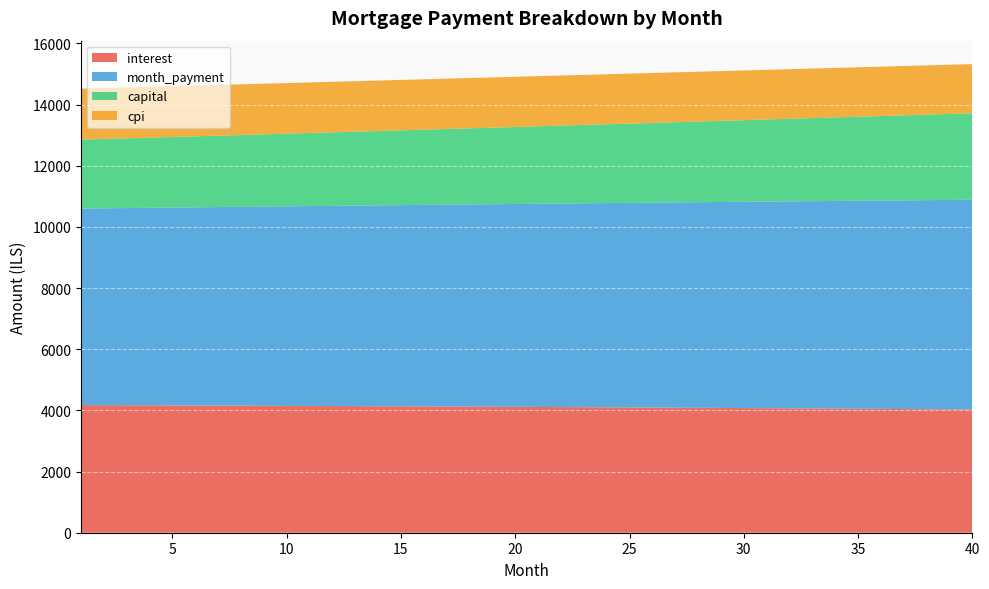

Reading left to right, extract all data points from this chart.

interest: 4173.6	4171.2	4168.6	4166.1	4163.4	4160.8	4158.0	4155.2	4152.3	4149.4	4146.4	4143.3	4140.2	4137.0	4133.7	4130.4	4127.0	4123.6	4120.1	4116.5	4112.9	4109.1	4105.4	4101.5	4097.6	4093.6	4089.5	4085.4	4081.2	4076.9	4072.6	4068.2	4063.7	4059.1	4054.5	4049.8	4045.0	4040.1	4035.2	4030.2
month_payment: 6427.9	6438.6	6449.3	6460.1	6470.8	6481.6	6492.4	6503.2	6514.1	6524.9	6535.8	6546.7	6557.6	6568.6	6579.5	6590.5	6601.5	6612.5	6623.5	6634.5	6645.6	6656.6	6667.7	6678.9	6690.0	6701.1	6712.3	6723.5	6734.7	6745.9	6757.2	6768.4	6779.7	6791.0	6802.3	6813.7	6825.0	6836.4	6847.8	6859.2
capital: 2254.3	2267.4	2280.7	2294.0	2307.4	2320.9	2334.4	2348.1	2361.8	2375.6	2389.4	2403.4	2417.4	2431.6	2445.8	2460.0	2474.4	2488.9	2503.4	2518.0	2532.7	2547.5	2562.4	2577.4	2592.4	2607.5	2622.8	2638.1	2653.5	2669.0	2684.6	2700.3	2716.0	2731.9	2747.8	2763.9	2780.0	2796.3	2812.6	2829.0
cpi: 1665.7	1664.7	1663.7	1662.6	1661.5	1660.4	1659.3	1658.2	1657.0	1655.8	1654.6	1653.3	1652.0	1650.7	1649.4	1648.1	1646.7	1645.3	1643.9	1642.4	1640.9	1639.4	1637.9	1636.3	1634.7	1633.1	1631.4	1629.8	1628.1	1626.3	1624.6	1622.8	1620.9	1619.1	1617.2	1615.3	1613.4	1611.4	1609.4	1607.4